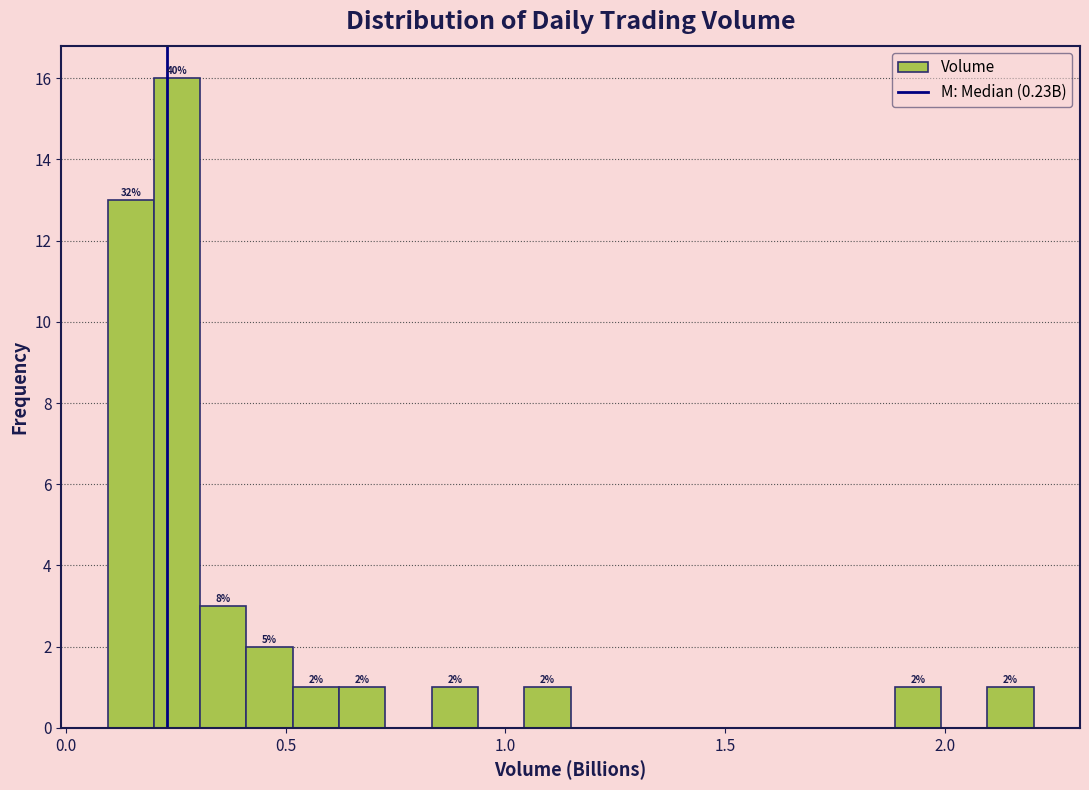

Read against the x-axis, roughly where is the centre of the tallest bar?

0.25